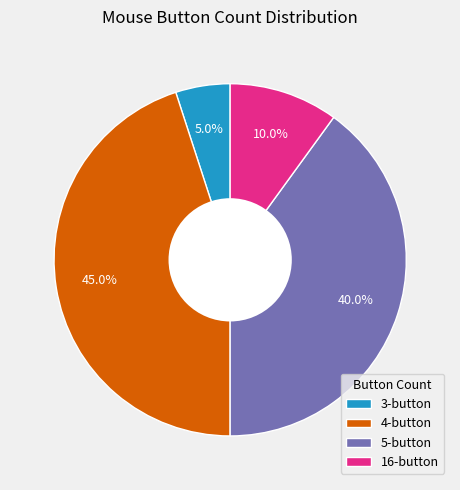

Which slice is the largest?

4-button